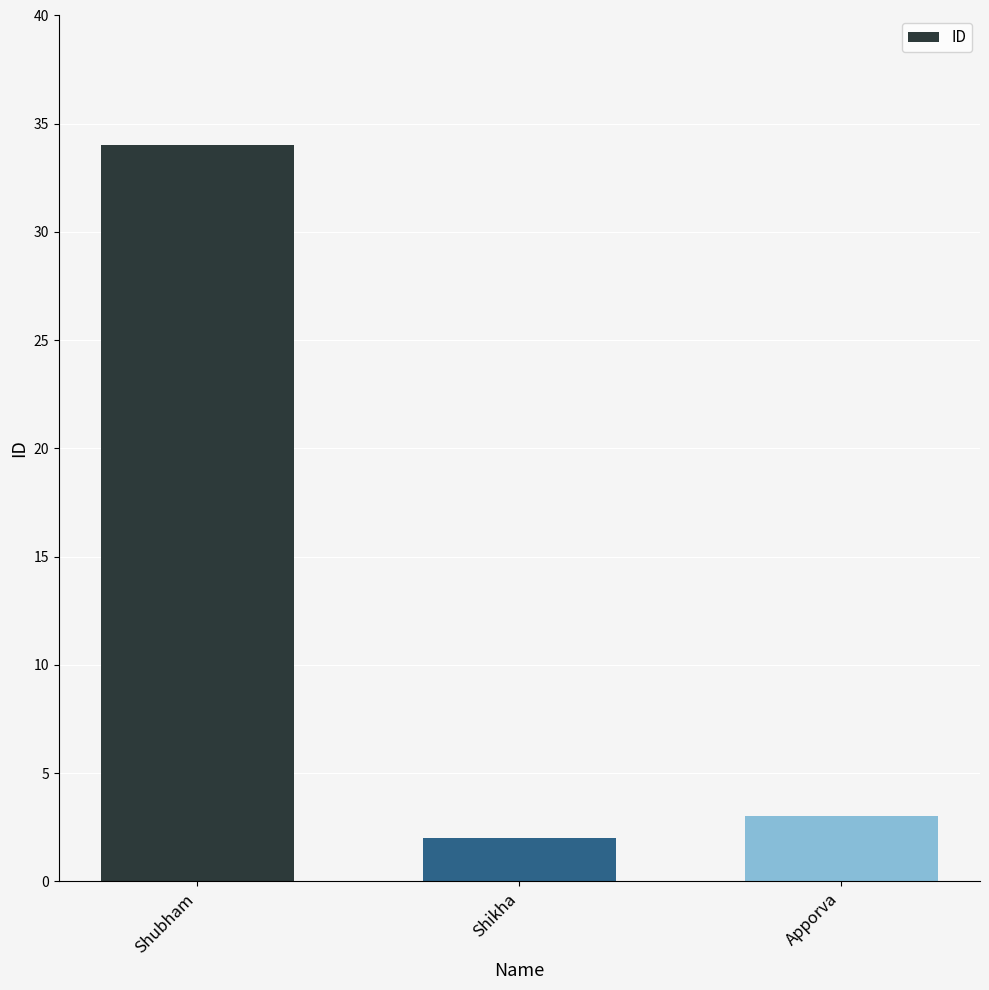

What is the change in value from Shubham to Apporva?

-31